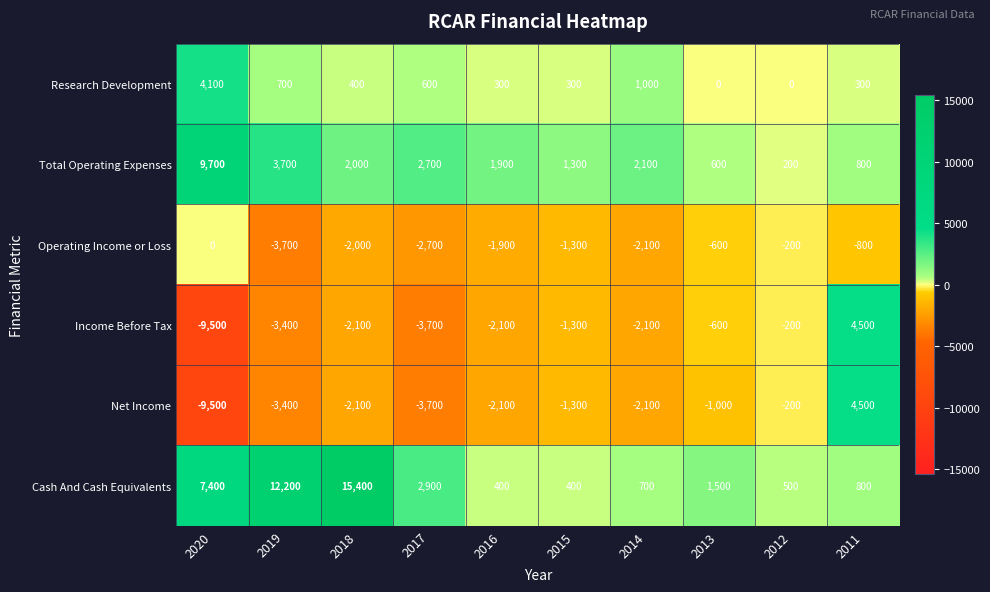

What is the total value across all series at 2014?

-2500